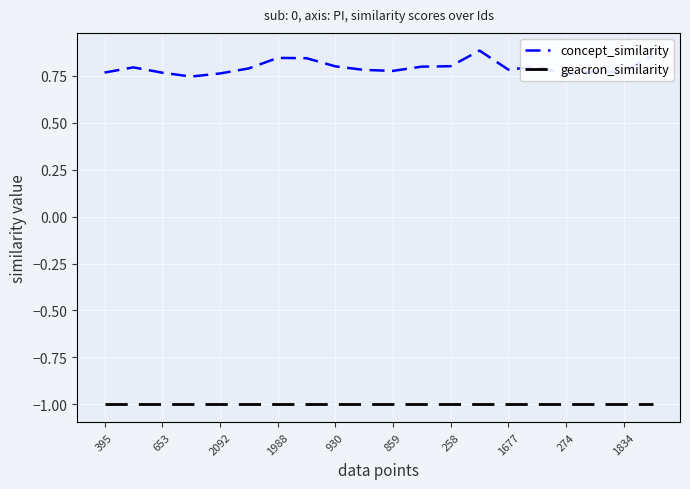

Which series has the largest range (max minus min)?

concept_similarity